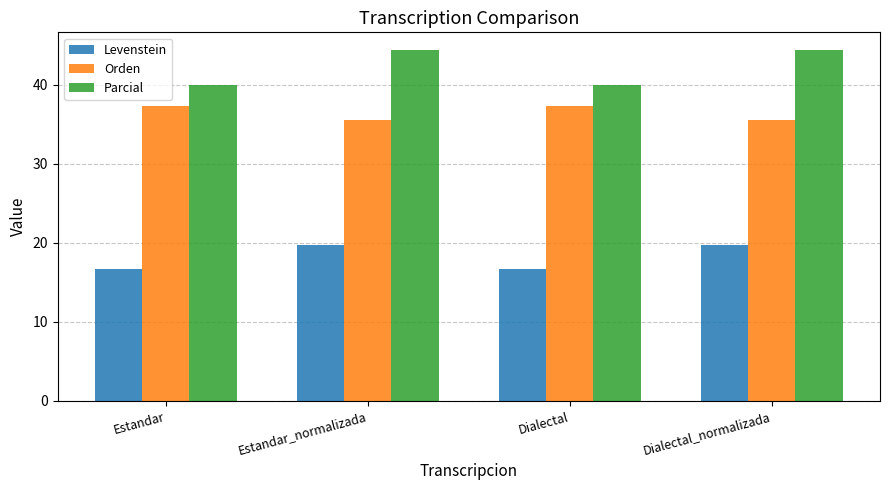

Which series has the largest total across all categories?

Parcial